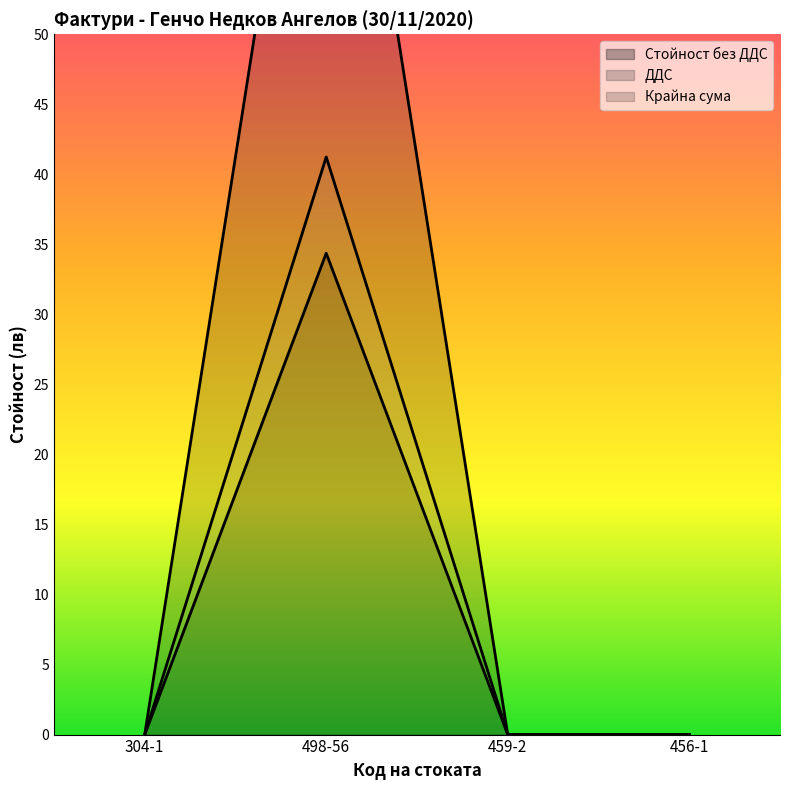

Between 456-1 and 459-2, which is larger?

456-1